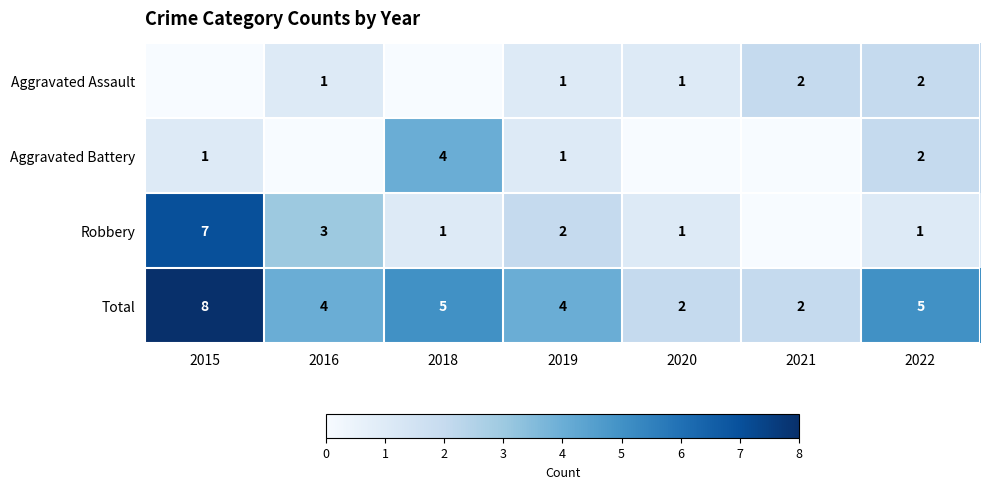

At which label does Total first exceed 4?

2015